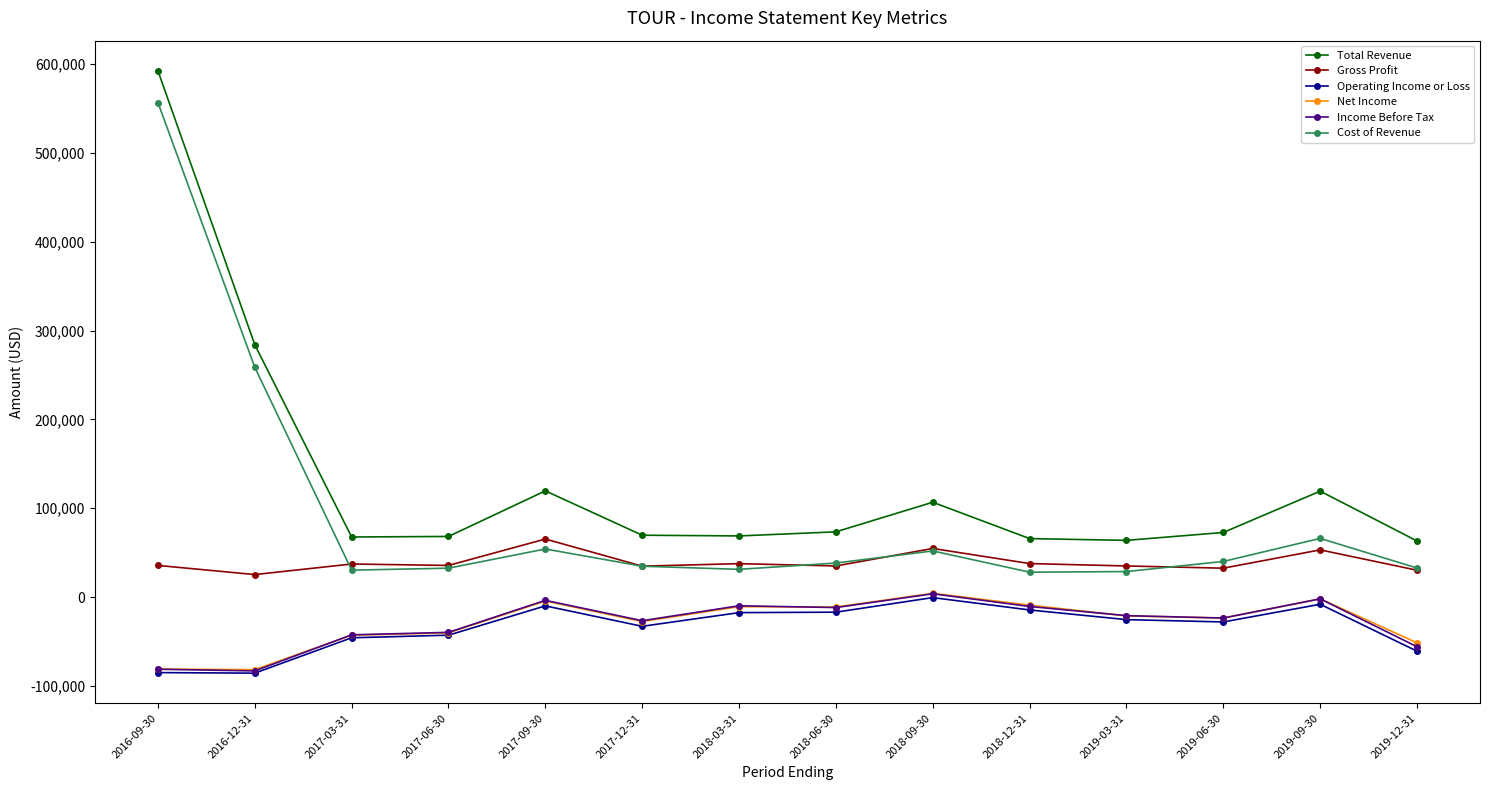

What are all the series names shown in the legend?

Total Revenue, Gross Profit, Operating Income or Loss, Net Income, Income Before Tax, Cost of Revenue